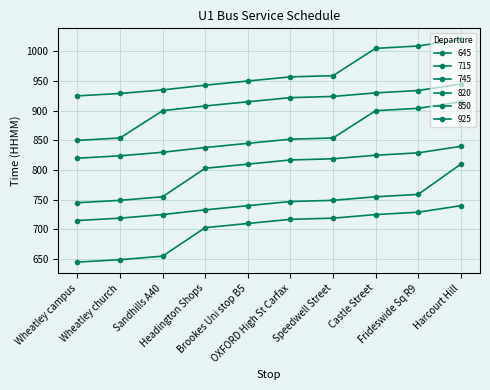

How many values in the 850 series are below 922?

5